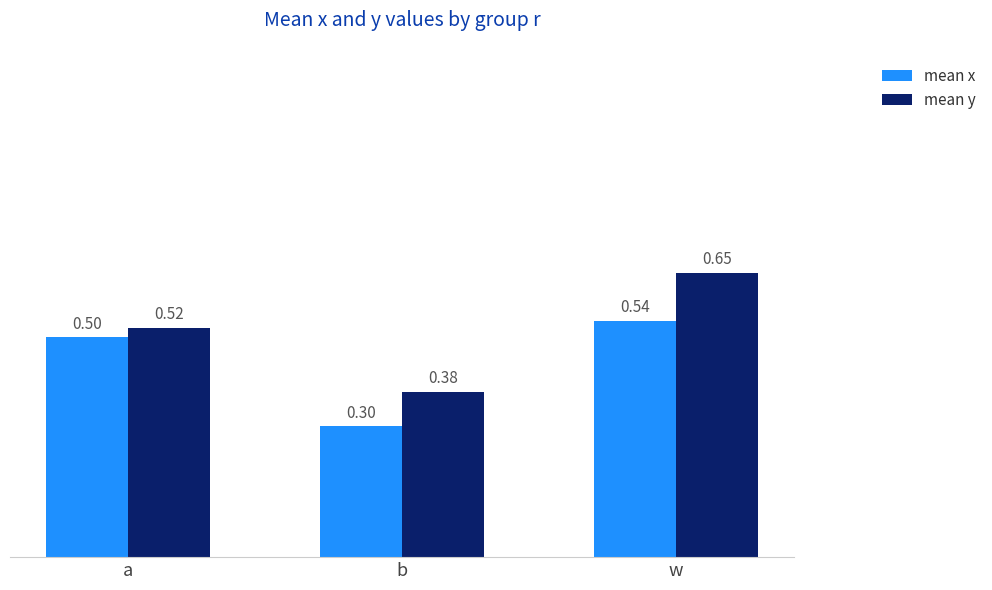

What is the difference between the maximum and minimum values in the mean y series?

0.3